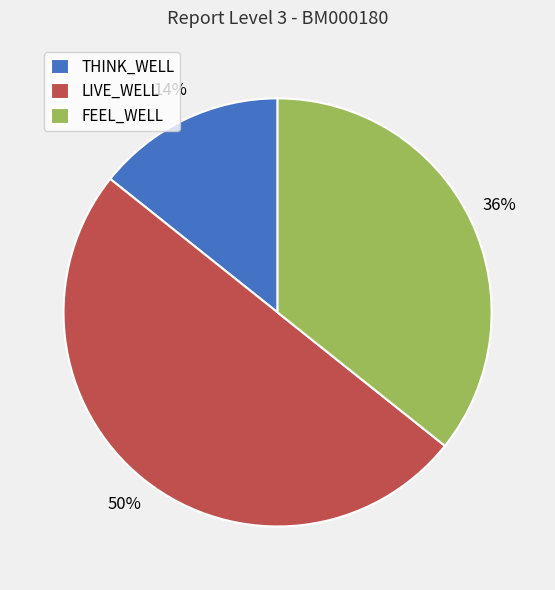

How many segments does this pie chart have?

3